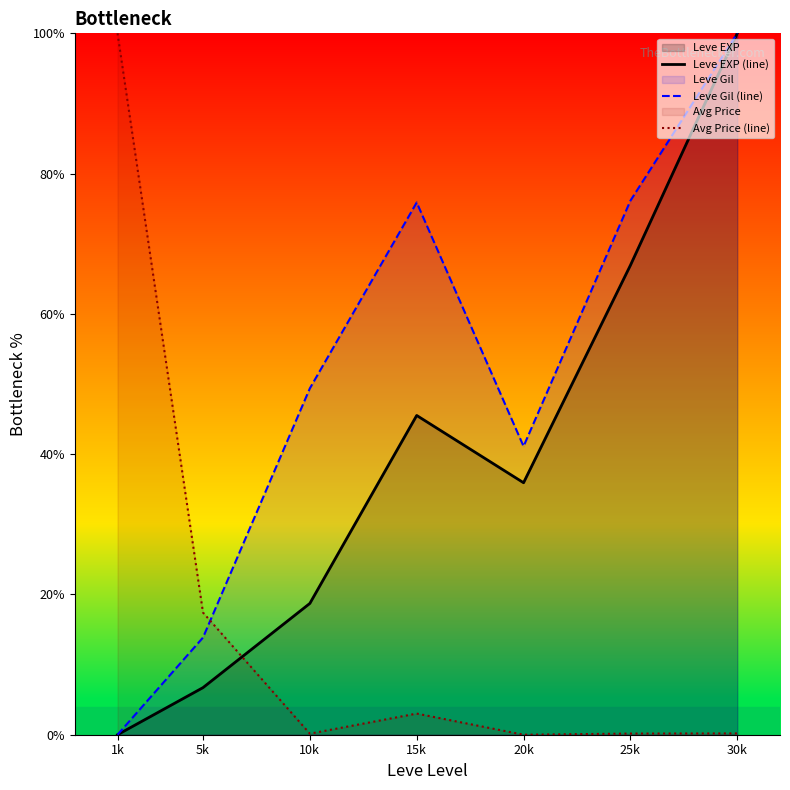

List the series in order of their overall mean, lowest first.

Avg Price (line), Leve EXP (line), Leve Gil (line)